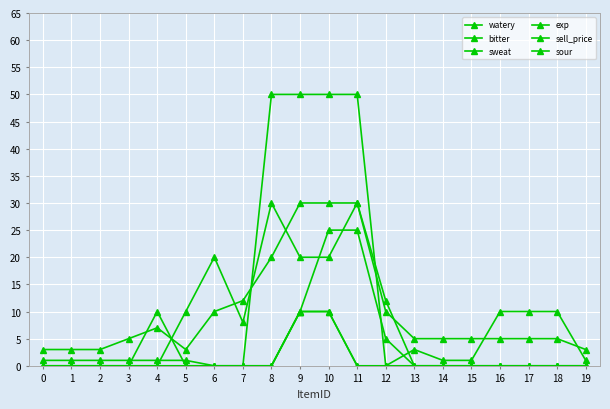

What value does the bitter series have at 9, to the nearest 5?

10